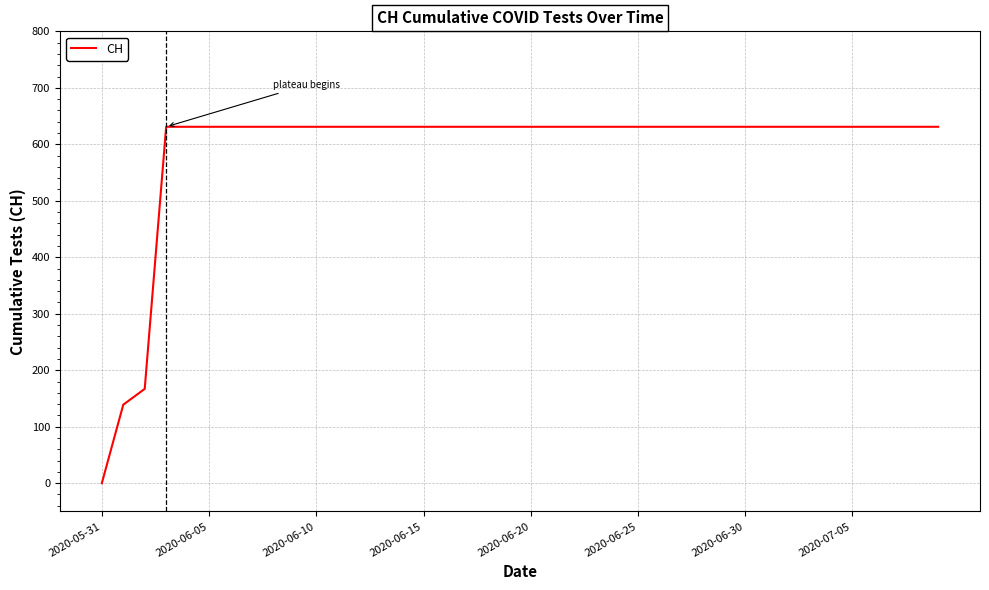

What is the difference between the maximum and minimum values?

631